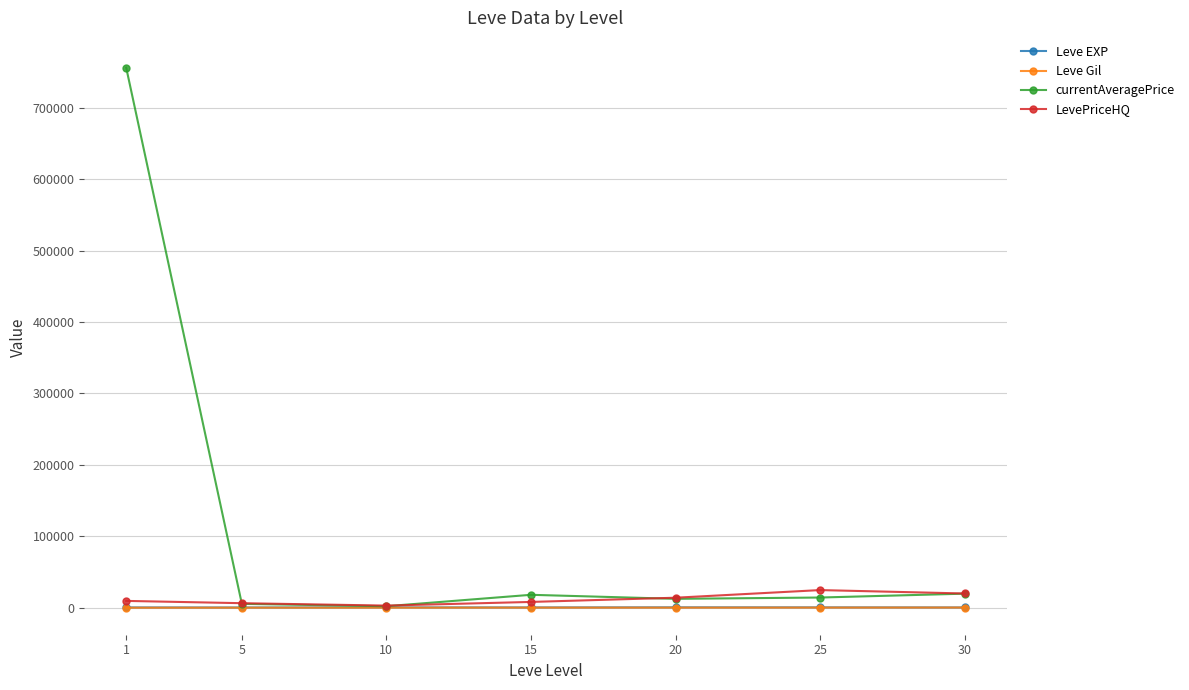

Between 1 and 30, which series saw the biggest shift?

currentAveragePrice